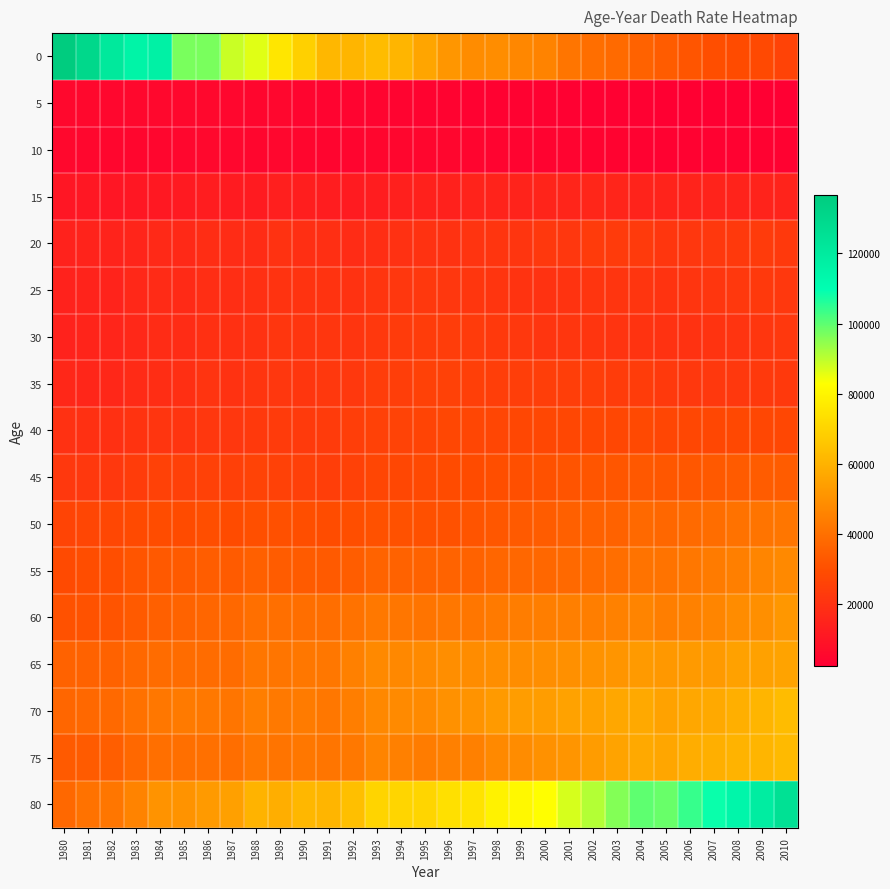

Reading right to left, extract all data points from this chart.

0: 2010=26013.0	2009=28172.1	2008=28930.3	2007=30132.4	2006=32041.2	2005=33991.5	2004=35966.0	2003=38482.2	2002=39632.4	2001=41672.7	2000=45702.0	1999=47182.4	1998=48983.8	1997=48806.9	1996=51574.7	1995=56010.6	1994=60838.0	1993=63175.0	1992=60790.3	1991=61520.5	1990=68801.3	1989=75500.5	1988=86146.5	1987=88575.8	1986=97038.1	1985=96958.9	1984=116587.3	1983=115216.0	1982=121023.0	1981=129939.5	1980=136672.0
5: 2010=2407.0	2009=2604.4	2008=2713.6	2007=2731.8	2006=2890.5	2005=2777.3	2004=2960.0	2003=3104.6	2002=3160.3	2001=3108.5	2000=3319.7	1999=3401.0	1998=3269.3	1997=3489.3	1996=3742.0	1995=3806.6	1994=4095.6	1993=4049.1	1992=4119.0	1991=4184.3	1990=4558.7	1989=5031.6	1988=5029.0	1987=5215.4	1986=5613.5	1985=5788.0	1984=5604.0	1983=5564.8	1982=5243.0	1981=5651.4	1980=5809.3
10: 2010=3493.0	2009=3545.6	2008=3547.7	2007=3549.7	2006=3568.9	2005=3639.7	2004=3687.1	2003=3753.3	2002=3863.1	2001=4008.8	2000=3949.1	1999=4165.1	1998=4234.9	1997=4607.1	1996=4861.6	1995=4798.1	1994=4906.0	1993=4768.4	1992=4673.5	1991=4675.6	1990=4952.9	1989=5113.2	1988=4991.8	1987=5142.9	1986=5320.8	1985=5224.2	1984=4982.7	1983=4933.6	1982=4947.3	1981=5158.6	1980=5333.7
15: 2010=14949.0	2009=14900.4	2008=15117.8	2007=15023.8	2006=15067.2	2005=15099.6	2004=15175.8	2003=15527.1	2002=16148.8	2001=15627.8	2000=15428.7	1999=15158.2	1998=15150.2	1997=14948.4	1996=14411.1	1995=14280.1	1994=13778.0	1993=12878.3	1992=12337.8	1991=12860.0	1990=13228.0	1989=13595.2	1988=12223.1	1987=12219.8	1986=12657.1	1985=11593.8	1984=11321.9	1983=10662.7	1982=10390.8	1981=10611.5	1980=10477.9
20: 2010=22831.0	2009=23305.0	2008=22672.1	2007=22222.2	2006=22023.1	2005=21732.9	2004=22906.4	2003=23490.5	2002=23568.6	2001=22008.3	2000=22230.4	1999=21250.2	1998=21047.4	1997=20976.9	1996=20474.4	1995=20427.1	1994=19783.3	1993=18910.4	1992=18236.0	1991=19000.0	1990=19239.8	1989=20101.2	1988=18190.3	1987=18237.4	1986=18632.8	1985=16988.9	1984=17019.8	1983=15704.3	1982=14917.9	1981=14836.9	1980=14597.4
25: 2010=22518.0	2009=22833.9	2008=22413.3	2007=21673.2	2006=21032.3	2005=20711.8	2004=21045.1	2003=21286.5	2002=21306.7	2001=20690.2	2000=20356.6	1999=20625.2	1998=21494.8	1997=21590.8	1996=22031.8	1995=22310.8	1994=21815.2	1993=21114.2	1992=20368.9	1991=20626.1	1990=20511.1	1989=20564.7	1988=19464.2	1987=18779.1	1986=18755.4	1985=17400.7	1984=17675.7	1983=16574.0	1982=14912.2	1981=14832.3	1980=14690.4
30: 2010=22079.0	2009=21804.7	2008=20961.5	2007=20605.6	2006=20141.5	2005=20036.4	2004=20642.0	2003=20949.9	2002=21496.3	2001=21780.9	2000=21506.9	1999=22184.5	1998=22692.0	1997=23576.9	1996=24125.8	1995=23809.7	1994=23200.2	1993=22549.6	1992=21147.5	1991=21551.7	1990=21135.9	1989=21749.7	1988=20495.4	1987=19590.1	1986=19521.8	1985=18053.3	1984=17938.3	1983=16689.9	1982=15610.1	1981=15290.9	1980=14660.5
35: 2010=22646.0	2009=22811.6	2008=22559.9	2007=22419.4	2006=22404.2	2005=22722.7	2004=23863.0	2003=23837.3	2002=24225.3	2001=24361.5	2000=24445.2	1999=24550.5	1998=24578.4	1997=24815.1	1996=25745.3	1995=25561.3	1994=24380.2	1993=24154.7	1992=22588.7	1991=22431.0	1990=21575.5	1989=22054.4	1988=21079.3	1987=20227.5	1986=20795.1	1985=19273.0	1984=18581.9	1983=17749.8	1982=16541.3	1981=15943.4	1980=16354.9
40: 2010=27404.0	2009=27821.3	2008=28036.6	2007=27360.2	2006=27479.5	2005=27140.8	2004=28246.6	2003=27735.4	2002=27654.0	2001=27615.1	2000=27769.1	1999=27440.7	1998=27317.9	1997=27311.4	1996=27413.2	1995=26475.7	1994=26035.1	1993=25232.7	1992=24252.0	1991=23505.4	1990=22964.8	1989=23138.2	1988=22743.6	1987=21881.3	1986=22058.5	1985=20871.3	1984=21153.2	1983=20527.7	1982=19474.3	1981=19477.5	1980=19716.3
45: 2010=34251.0	2009=33997.6	2008=33756.0	2007=33093.7	2006=32748.0	2005=32739.9	2004=33028.4	2003=32514.7	2002=31823.4	2001=31718.6	2000=30924.5	1999=30299.0	1998=29825.9	1997=28904.7	1996=28972.7	1995=28168.1	1994=27371.2	1993=27121.7	1992=25548.5	1991=24633.6	1990=25089.3	1989=25672.5	1988=26033.9	1987=25129.7	1986=25703.0	1985=25160.9	1984=25272.1	1983=23742.1	1982=22331.5	1981=22269.0	1980=22356.1
50: 2010=41844.0	2009=41311.3	2008=40730.9	2007=39236.7	2006=38293.4	2005=37539.2	2004=37853.8	2003=35940.6	2002=35505.1	2001=35369.3	2000=34190.5	1999=33454.8	1998=32734.4	1997=31601.1	1996=30951.0	1995=30614.2	1994=30740.3	1993=30963.7	1992=30165.1	1991=29297.4	1990=30137.5	1989=30472.3	1988=30254.8	1987=29148.4	1986=29727.2	1985=29112.1	1984=29374.2	1983=28551.9	1982=27407.9	1981=27062.5	1980=26440.0
55: 2010=47703.0	2009=46433.1	2008=44834.7	2007=43394.0	2006=42353.7	2005=40960.5	2004=40962.0	2003=39614.3	2002=38713.5	2001=37811.0	2000=37403.8	1999=37545.2	1998=37043.4	1997=35875.0	1996=36132.4	1995=35861.5	1994=35932.0	1993=36014.9	1992=34506.2	1991=33504.3	1990=33871.1	1989=34273.1	1988=35417.2	1987=33858.2	1986=34469.4	1985=33380.7	1984=33128.8	1983=31850.8	1982=30126.9	1981=29469.5	1980=28762.8
60: 2010=51772.0	2009=49537.0	2008=48805.0	2007=46721.3	2006=45184.5	2005=44241.2	2004=46102.2	2003=45375.7	2002=44319.1	2001=44642.2	2000=44424.6	1999=43982.8	1998=43207.5	1997=41993.7	1996=42282.0	1995=41244.2	1994=41822.6	1993=42578.4	1992=40849.3	1991=39499.0	1990=39617.8	1989=39726.9	1988=39708.0	1987=37763.7	1986=37282.2	1985=36310.8	1984=35360.4	1983=33585.7	1982=31579.2	1981=31173.9	1980=30927.1
65: 2010=55614.0	2009=54928.7	2008=54641.6	2007=52979.5	2006=52921.8	2005=52149.4	2004=52714.8	2003=51236.1	2002=50373.4	2001=49645.0	2000=49102.4	1999=49076.0	1998=49321.6	1997=48533.4	1996=49126.1	1995=47791.8	1994=47441.3	1993=47534.7	1992=44910.5	1991=42430.0	1990=42354.1	1989=41518.0	1988=41856.8	1987=38957.1	1986=38995.0	1985=38913.4	1984=38907.1	1983=37604.6	1982=35906.9	1981=35855.6	1980=35716.3
70: 2010=62781.0	2009=61056.5	2008=58924.3	2007=57308.7	2006=56523.1	2005=55325.0	2004=57218.3	2003=56502.0	2002=55370.5	2001=55344.4	2000=53630.3	1999=53678.2	1998=52580.5	1997=50437.9	1996=49919.5	1995=48012.7	1994=47898.0	1993=47329.8	1992=44260.6	1991=42511.9	1990=43380.6	1989=42934.7	1988=44288.7	1987=41557.1	1986=42732.2	1985=43126.5	1984=42032.6	1983=40232.9	1982=37839.6	1981=37773.2	1980=37276.3
75: 2010=62407.0	2009=61059.5	2008=60175.9	2007=58868.7	2006=58404.6	2005=56365.4	2004=57424.4	2003=55524.8	2002=53345.2	2001=51286.2	2000=49894.1	1999=48483.2	1998=47522.8	1997=45136.3	1996=44991.6	1995=43726.2	1994=45079.1	1993=45956.2	1992=42765.7	1991=41567.9	1990=42453.7	1989=41280.7	1988=42306.2	1987=39535.2	1986=39970.2	1985=39683.7	1984=39708.3	1983=37784.7	1982=34709.4	1981=33636.8	1980=33400.3
80: 2010=125358.0	2009=118733.2	2008=113913.7	2007=108770.6	2006=104110.8	2005=98702.9	2004=99892.4	2003=95860.2	2002=90939.1	2001=87126.7	2000=82766.8	1999=81070.1	1998=79207.0	1997=74623.4	1996=73821.2	1995=70465.1	1994=70482.2	1993=70274.3	1992=63963.5	1991=60918.1	1990=61657.8	1989=58594.1	1988=60333.5	1987=54495.6	1986=52676.9	1985=50660.4	1984=50642.5	1983=45776.3	1982=41890.8	1981=40821.4	1980=37691.0